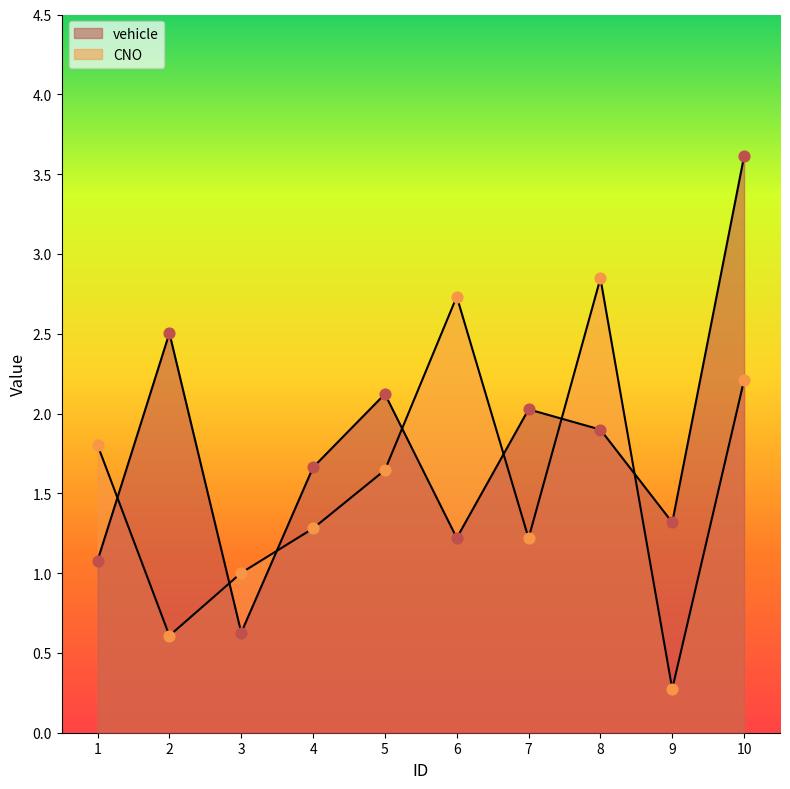

Which series contains the highest Y value?

vehicle